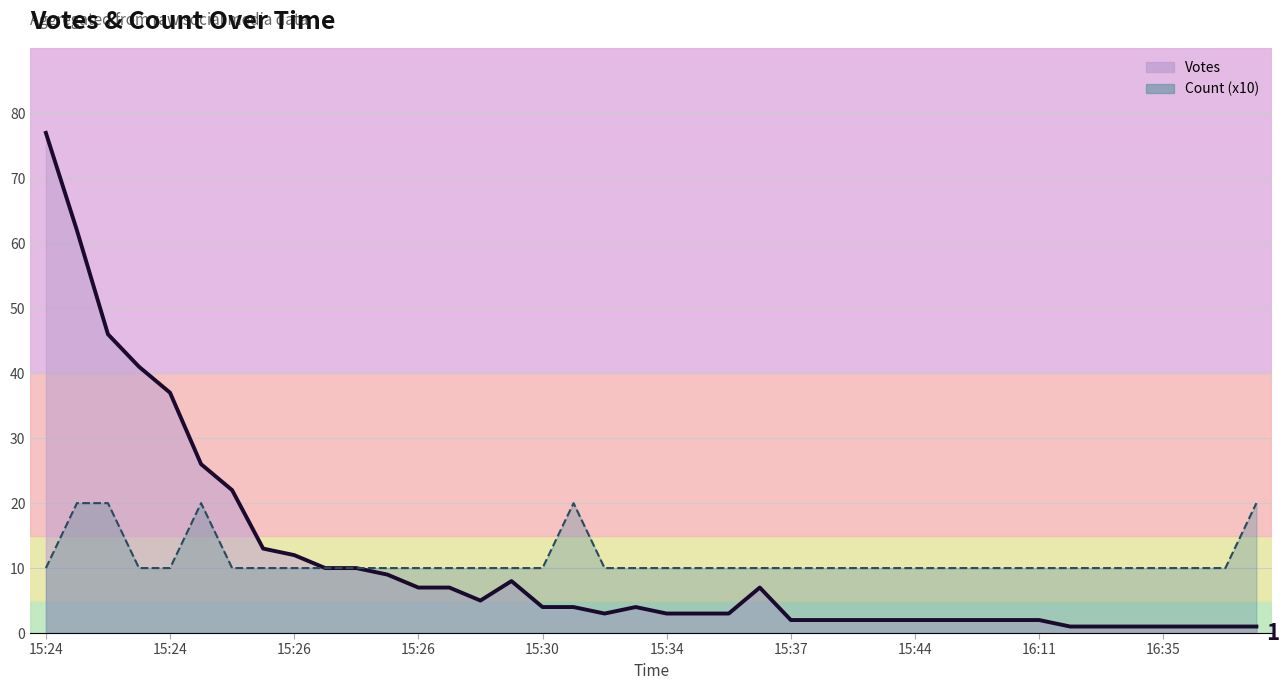

True or false: Count has more than 2 interior local peaks.

False